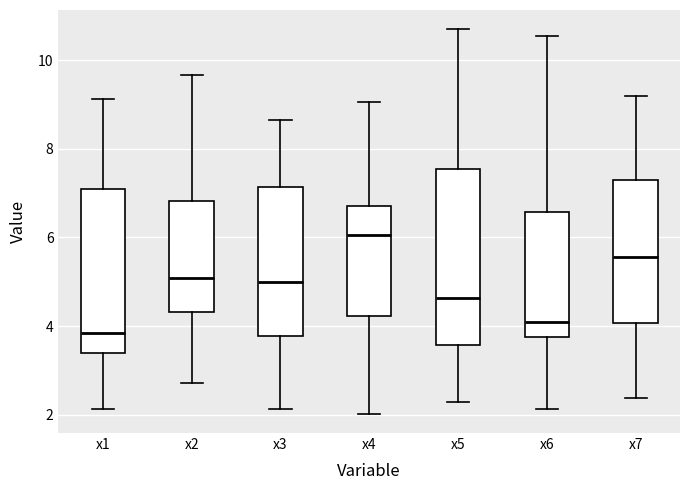

Reading left to right, transcribe this box plot: for each box, give where its median line is, the range the box spans, and where its two whiskers end, as read against the y-axis. The values are not printed on the chart, so give them approximately, as read against the axis.

x1: median 3.8, box 3.4 to 7.0, whiskers 2.2 to 9.2
x2: median 5.0, box 4.4 to 6.8, whiskers 2.8 to 9.6
x3: median 5.0, box 3.8 to 7.2, whiskers 2.2 to 8.6
x4: median 6.0, box 4.2 to 6.8, whiskers 2.0 to 9.0
x5: median 4.6, box 3.6 to 7.6, whiskers 2.2 to 10.6
x6: median 4.2, box 3.8 to 6.6, whiskers 2.2 to 10.6
x7: median 5.6, box 4.0 to 7.4, whiskers 2.4 to 9.2